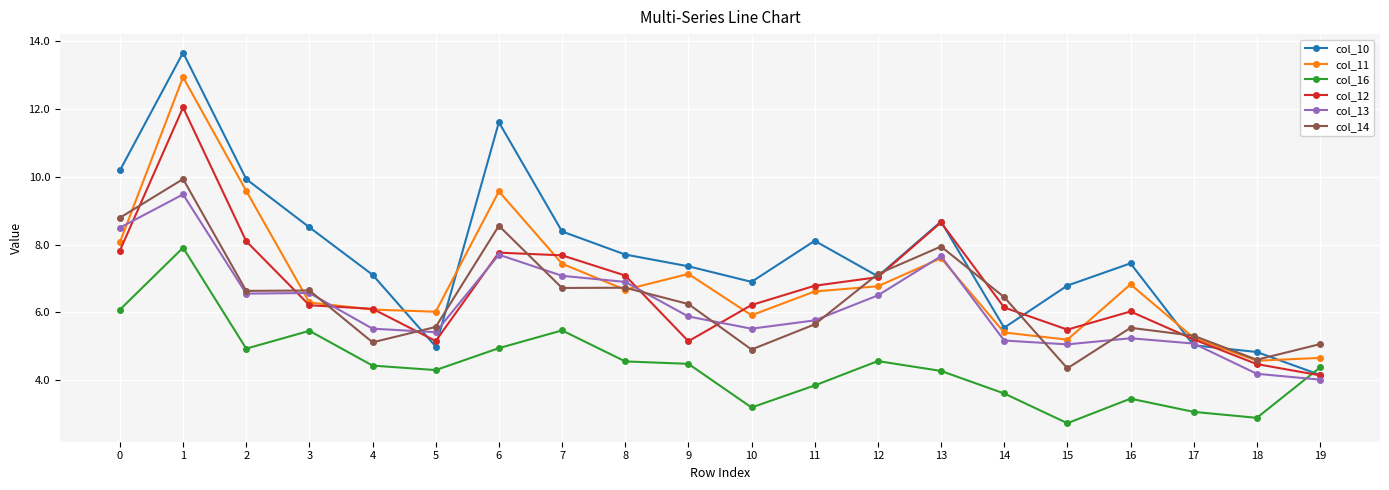

At which category is the sum across all series the highest?

1